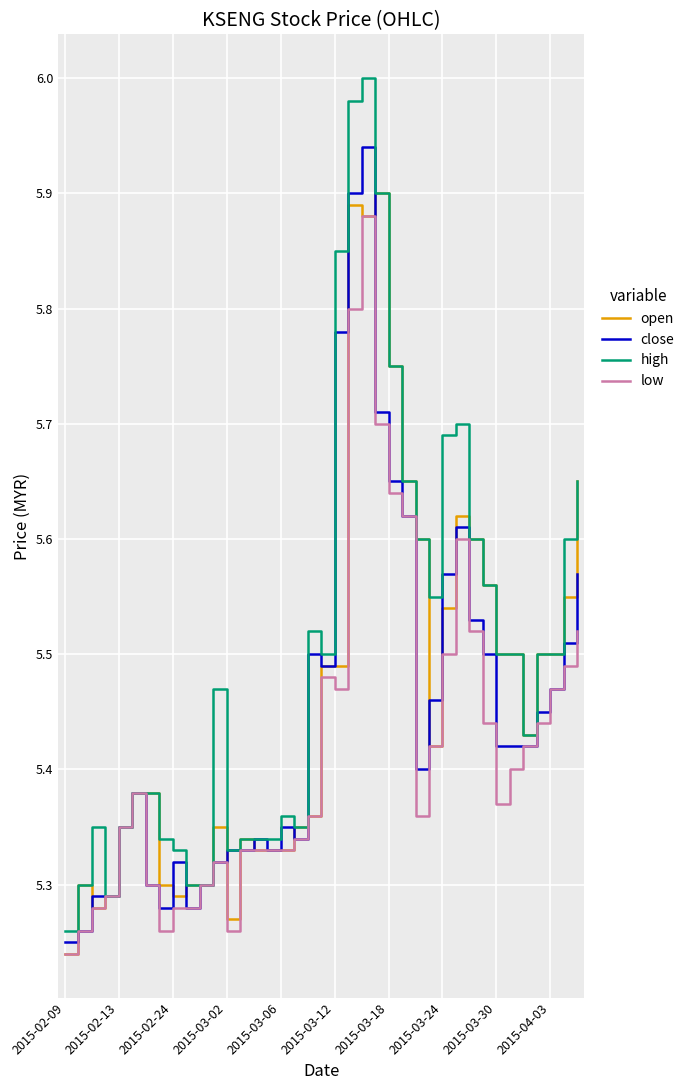

What are all the series names shown in the legend?

open, close, high, low